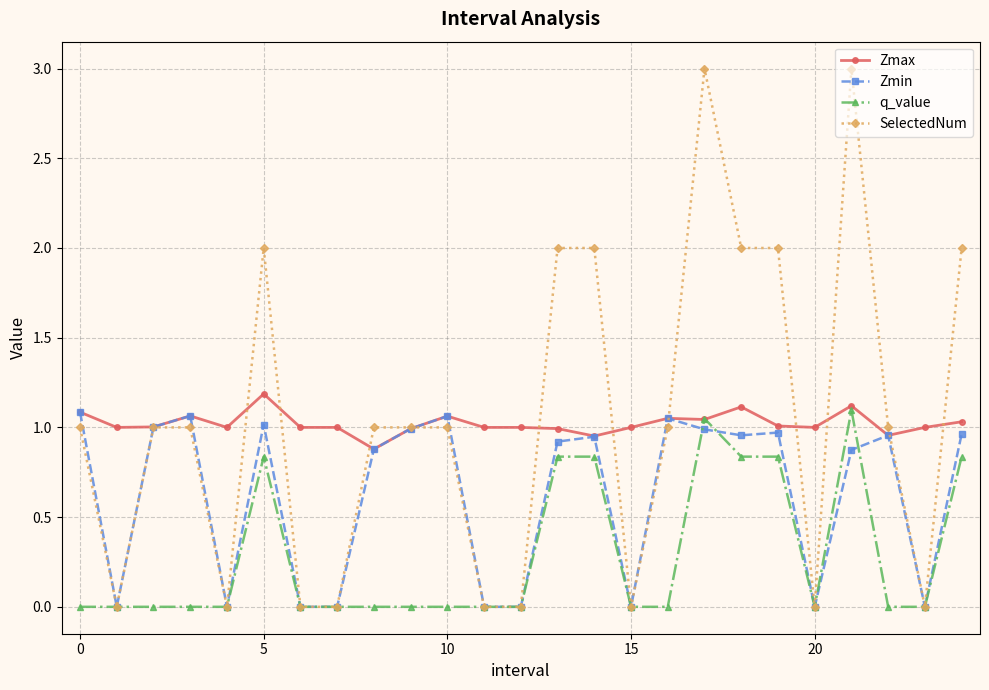

Which series has the widest spread of values?

SelectedNum